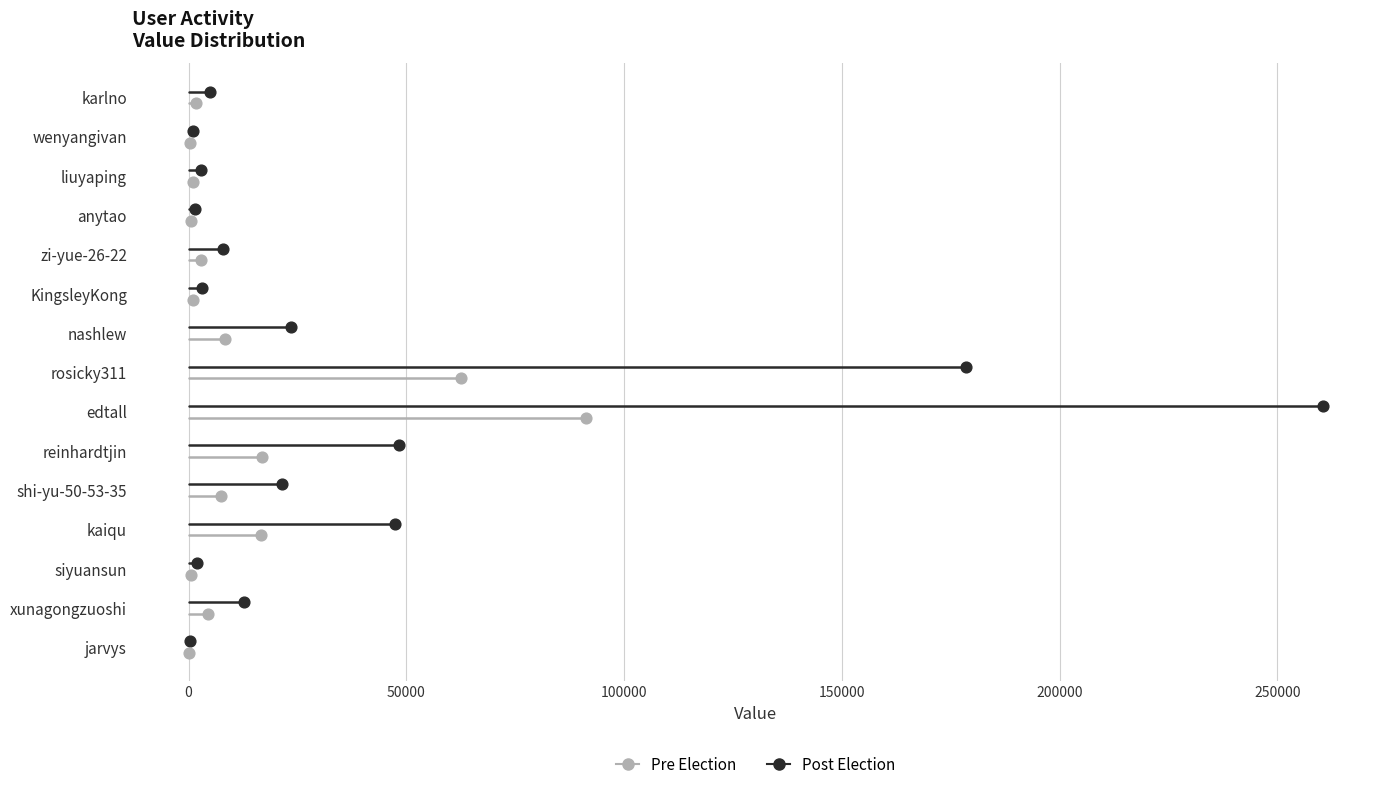

Which series contains the highest Y value?

Post Election